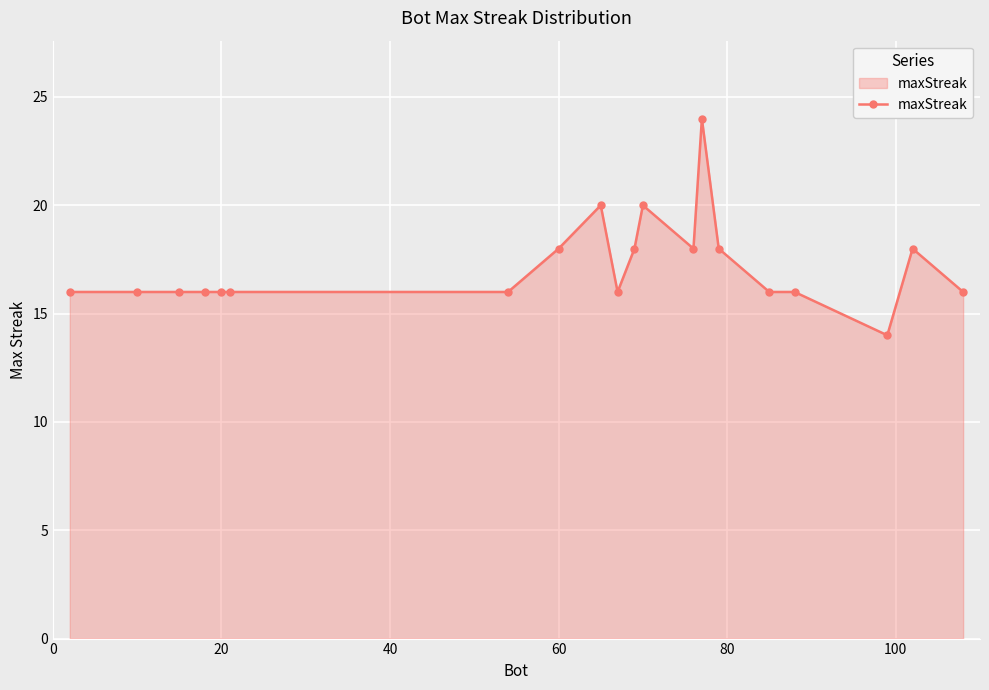

What is the difference between the maximum and minimum values?

10